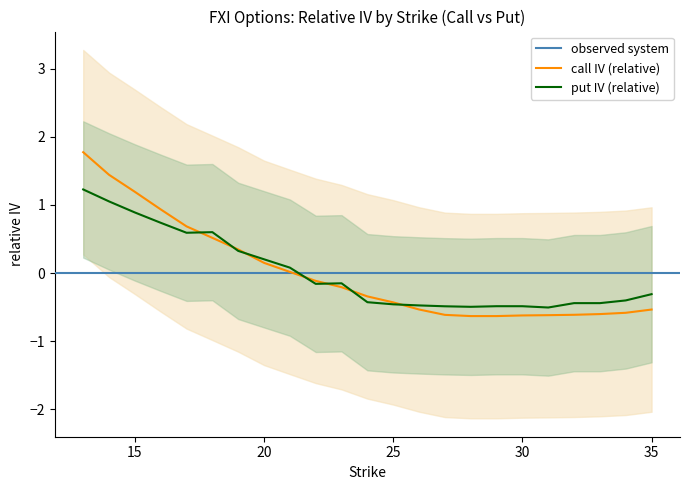

Is the value of put_iv at 22 greater than the value of call_iv at 22?

No